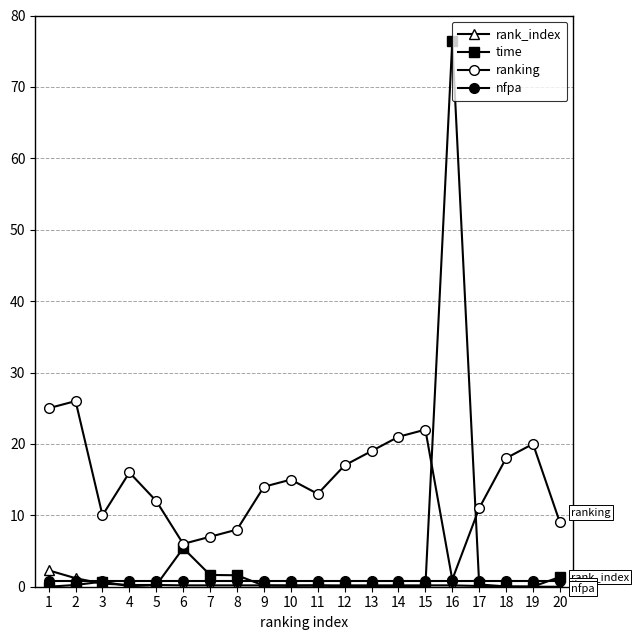

What is the value of the ranking point at the 12th from the left?

17.0